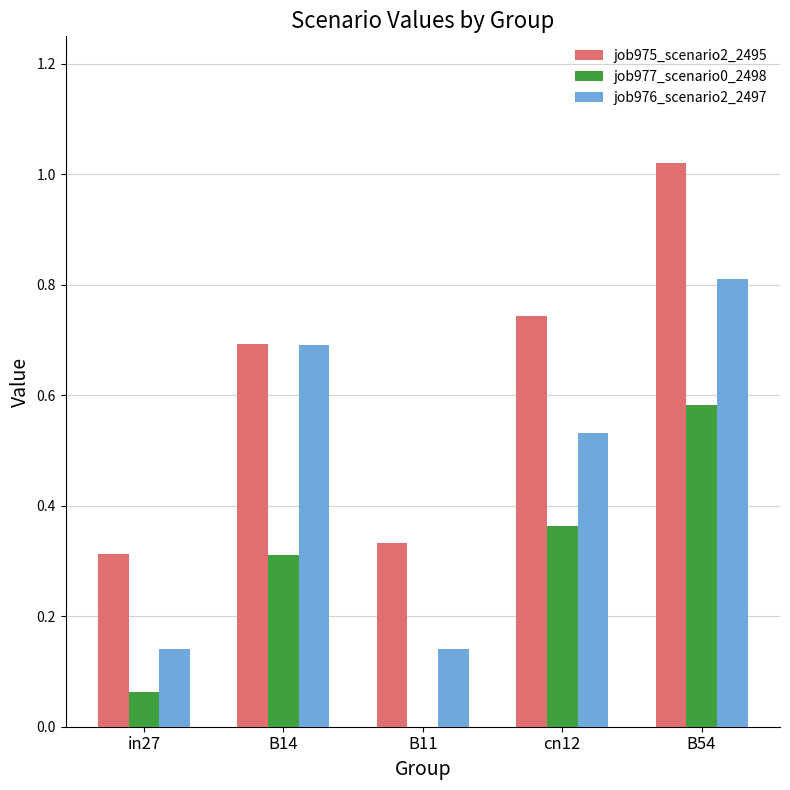

Which series has the widest spread of values?

job975_scenario2_2495